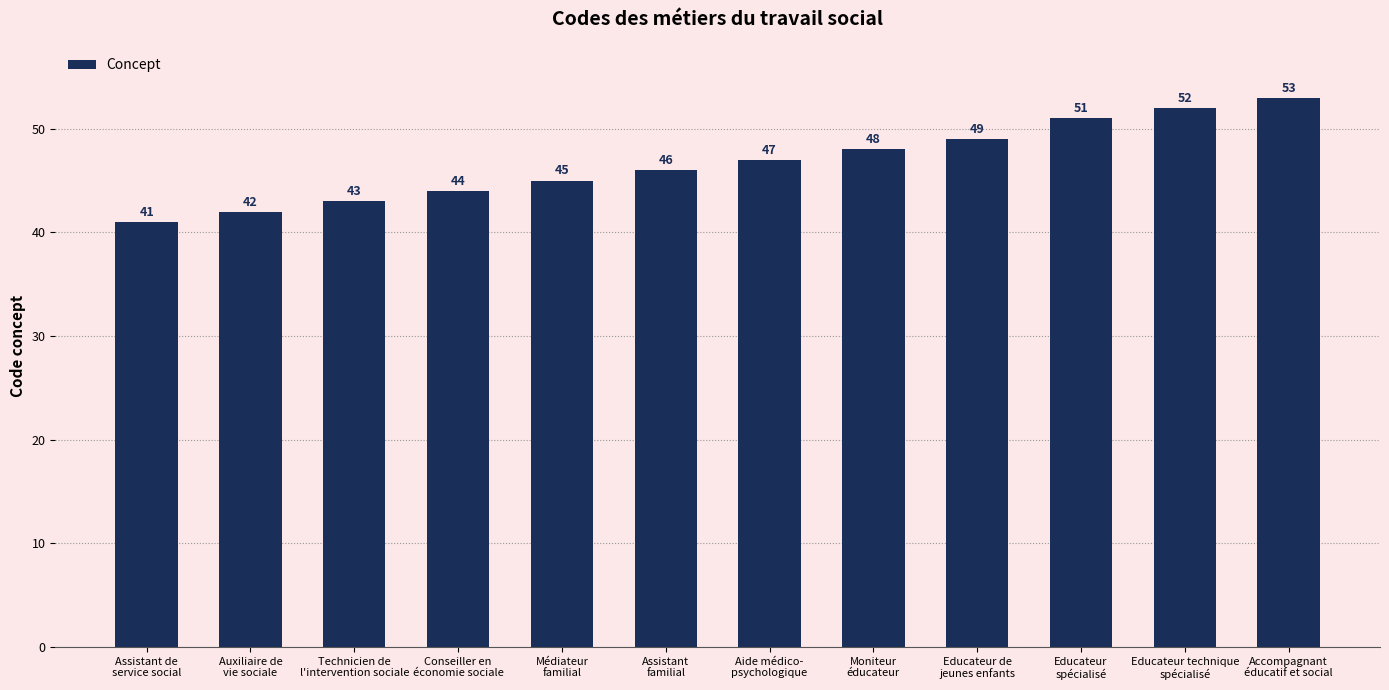

What is the greatest value displayed?

53